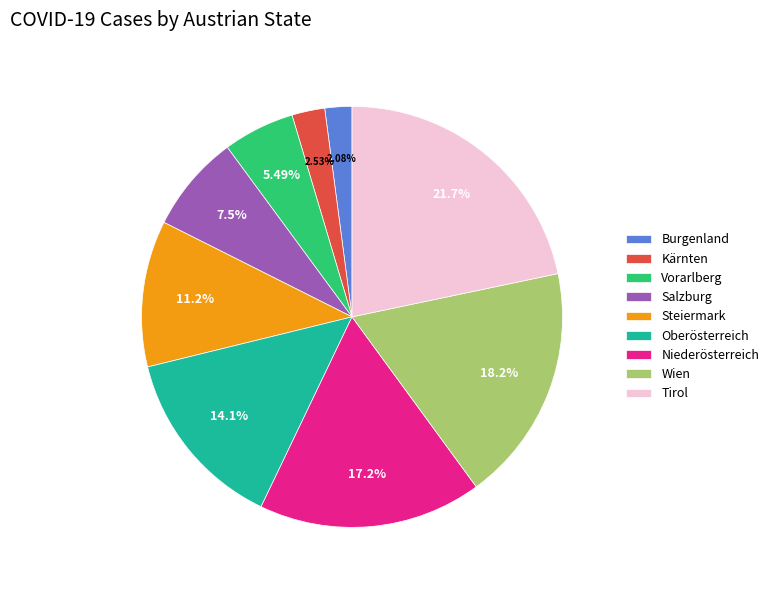

To the nearest percent, what is the difference between the largest and smallest slice percentages?

20%